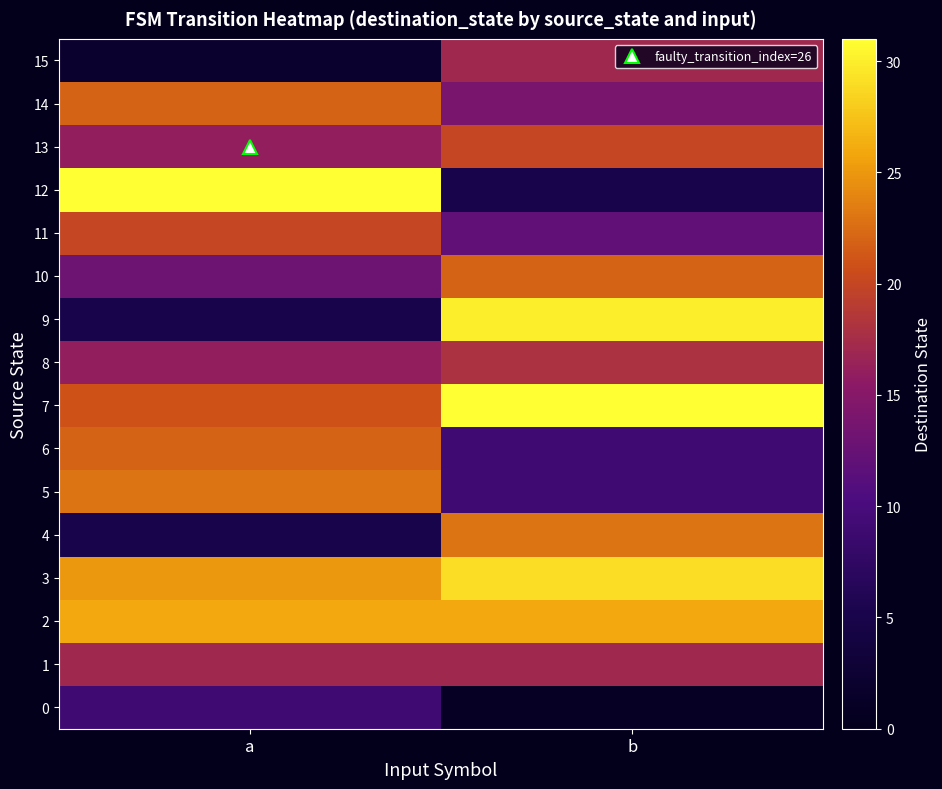

What is the total value across all series at b?

283